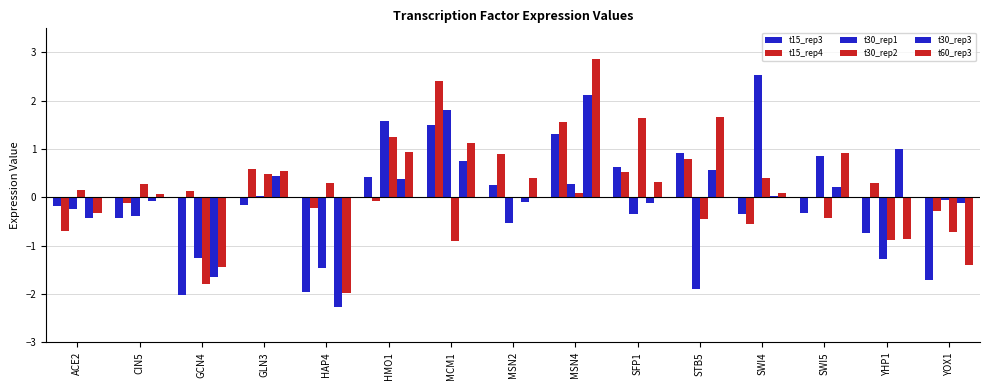

Reading left to right, extract all data points from this chart.

t15_rep3: ACE2=-0.2	CIN5=-0.4	GCN4=-2.0	GLN3=-0.2	HAP4=-2.0	HMO1=0.4	MCM1=1.5	MSN2=0.2	MSN4=1.3	SFP1=0.6	STB5=0.9	SWI4=-0.3	SWI5=-0.3	YHP1=-0.7	YOX1=-1.7
t15_rep4: ACE2=-0.7	CIN5=-0.1	GCN4=0.1	GLN3=0.6	HAP4=-0.2	HMO1=-0.1	MCM1=2.4	MSN2=0.9	MSN4=1.6	SFP1=0.5	STB5=0.8	SWI4=-0.5	SWI5=-0.0	YHP1=0.3	YOX1=-0.3
t30_rep1: ACE2=-0.2	CIN5=-0.4	GCN4=-1.3	GLN3=0.0	HAP4=-1.5	HMO1=1.6	MCM1=1.8	MSN2=-0.5	MSN4=0.3	SFP1=-0.3	STB5=-1.9	SWI4=2.5	SWI5=0.9	YHP1=-1.3	YOX1=-0.1
t30_rep2: ACE2=0.2	CIN5=0.3	GCN4=-1.8	GLN3=0.5	HAP4=0.3	HMO1=1.3	MCM1=-0.9	MSN2=0.0	MSN4=0.1	SFP1=1.7	STB5=-0.4	SWI4=0.4	SWI5=-0.4	YHP1=-0.9	YOX1=-0.7
t30_rep3: ACE2=-0.4	CIN5=-0.1	GCN4=-1.6	GLN3=0.4	HAP4=-2.3	HMO1=0.4	MCM1=0.8	MSN2=-0.1	MSN4=2.1	SFP1=-0.1	STB5=0.6	SWI4=0.0	SWI5=0.2	YHP1=1.0	YOX1=-0.1
t60_rep3: ACE2=-0.3	CIN5=0.1	GCN4=-1.4	GLN3=0.5	HAP4=-2.0	HMO1=0.9	MCM1=1.1	MSN2=0.4	MSN4=2.9	SFP1=0.3	STB5=1.7	SWI4=0.1	SWI5=0.9	YHP1=-0.9	YOX1=-1.4